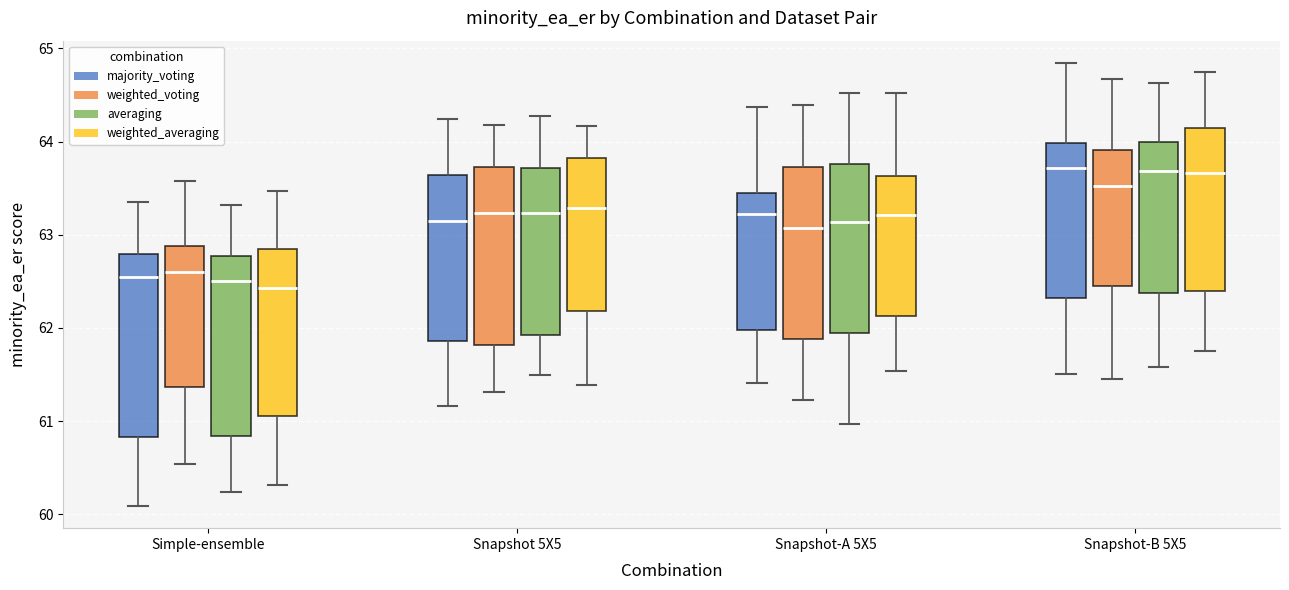

Reading left to right, read every box against the y-axis: the position of its median line, the range the box covers, and the ends of its whiskers. The values are not printed on the chart, so give them approximately, as read against the axis.

Simple-ensemble (majority_voting): median 62.6, box 60.8 to 62.8, whiskers 60.1 to 63.4
Simple-ensemble (weighted_voting): median 62.6, box 61.4 to 62.9, whiskers 60.5 to 63.6
Simple-ensemble (averaging): median 62.5, box 60.8 to 62.8, whiskers 60.2 to 63.3
Simple-ensemble (weighted_averaging): median 62.4, box 61.1 to 62.8, whiskers 60.3 to 63.5
Snapshot 5X5 (majority_voting): median 63.1, box 61.9 to 63.6, whiskers 61.2 to 64.2
Snapshot 5X5 (weighted_voting): median 63.2, box 61.8 to 63.7, whiskers 61.3 to 64.2
Snapshot 5X5 (averaging): median 63.2, box 61.9 to 63.7, whiskers 61.5 to 64.3
Snapshot 5X5 (weighted_averaging): median 63.3, box 62.2 to 63.8, whiskers 61.4 to 64.2
Snapshot-A 5X5 (majority_voting): median 63.2, box 62.0 to 63.4, whiskers 61.4 to 64.4
Snapshot-A 5X5 (weighted_voting): median 63.1, box 61.9 to 63.7, whiskers 61.2 to 64.4
Snapshot-A 5X5 (averaging): median 63.1, box 61.9 to 63.8, whiskers 61.0 to 64.5
Snapshot-A 5X5 (weighted_averaging): median 63.2, box 62.1 to 63.6, whiskers 61.5 to 64.5
Snapshot-B 5X5 (majority_voting): median 63.7, box 62.3 to 64.0, whiskers 61.5 to 64.8
Snapshot-B 5X5 (weighted_voting): median 63.5, box 62.4 to 63.9, whiskers 61.4 to 64.7
Snapshot-B 5X5 (averaging): median 63.7, box 62.4 to 64.0, whiskers 61.6 to 64.6
Snapshot-B 5X5 (weighted_averaging): median 63.7, box 62.4 to 64.1, whiskers 61.8 to 64.7